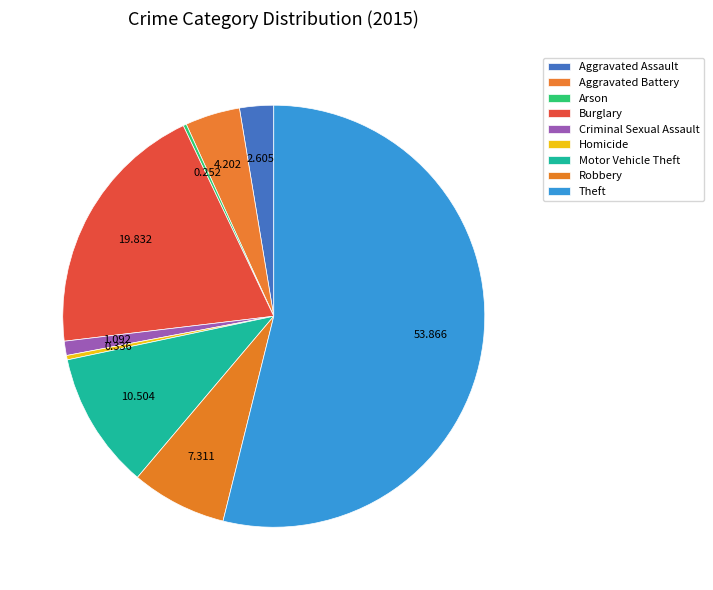

How many segments does this pie chart have?

9